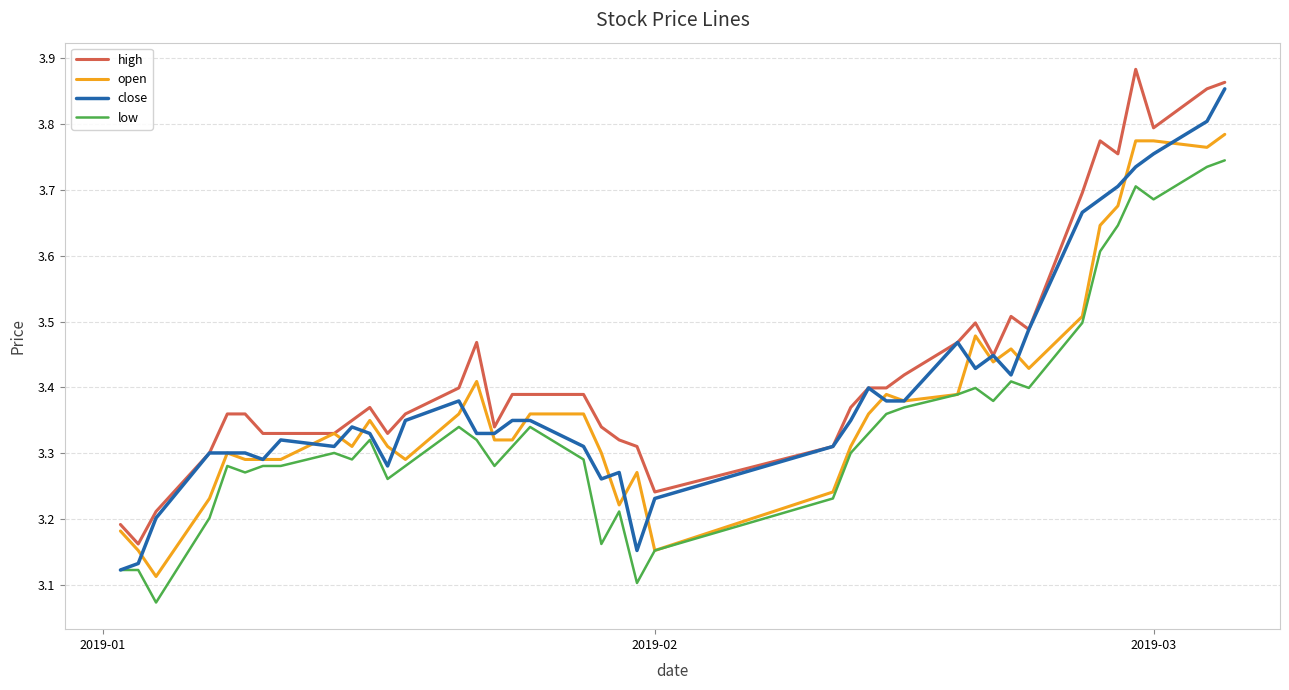

At how many categories does at least one series exceed 3?

40